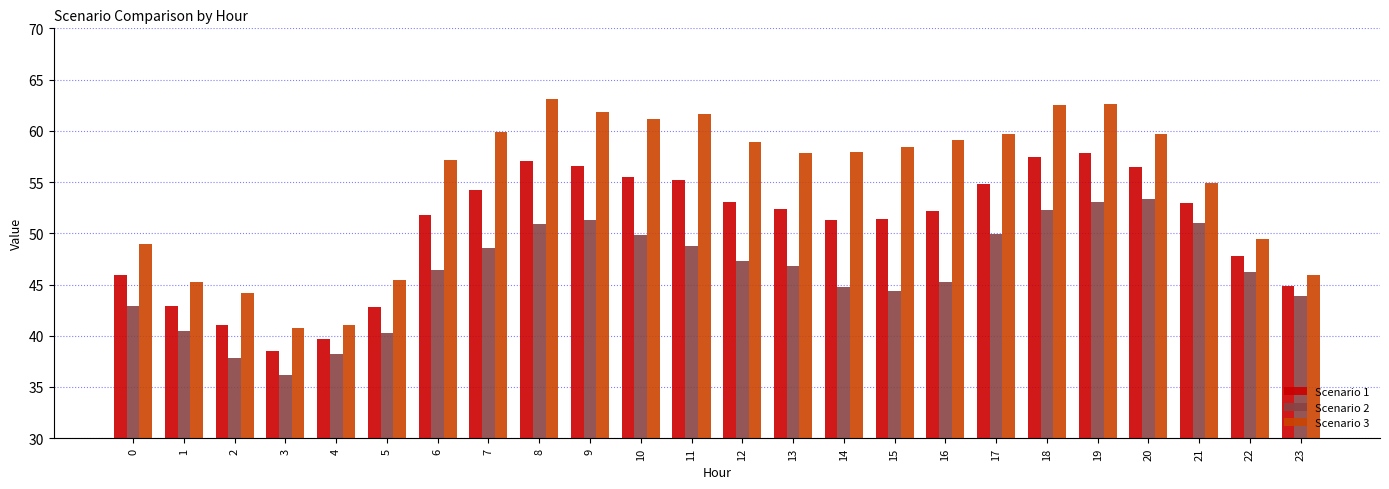

Between 6 and 22, which series saw the biggest shift?

Scenario 3